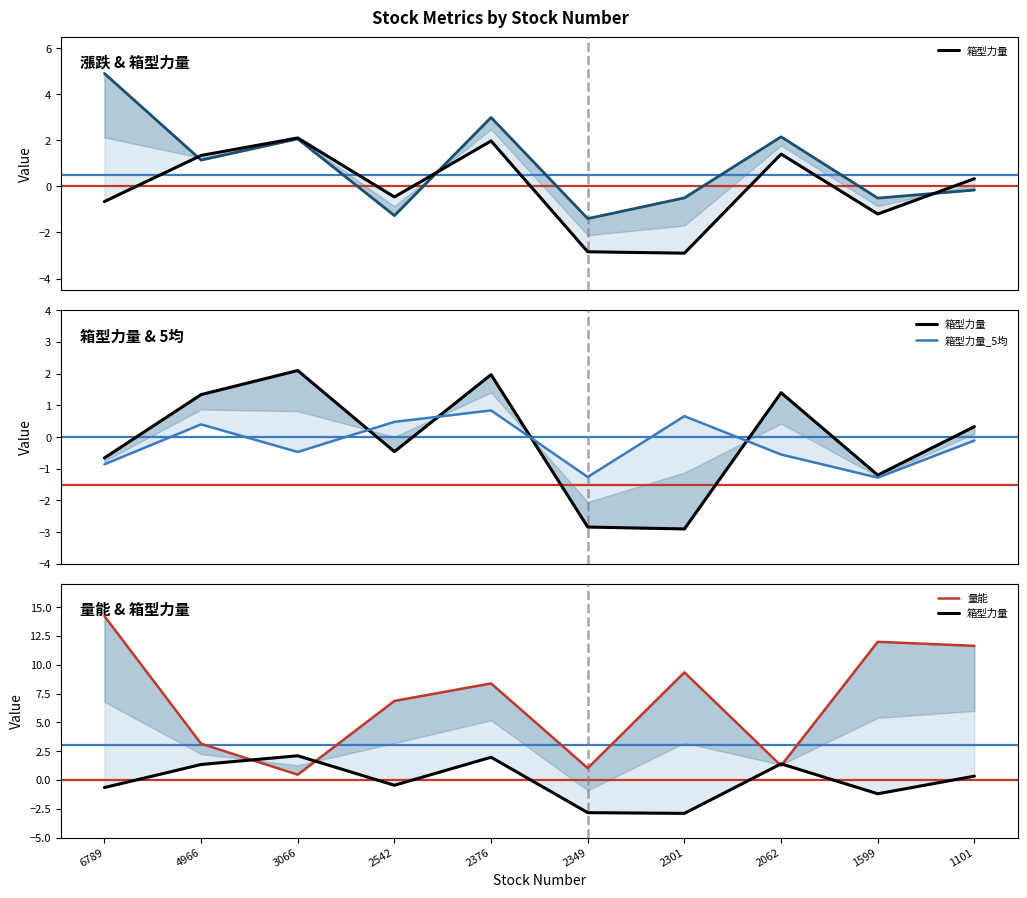

Does the chart have visible grid lines?

No